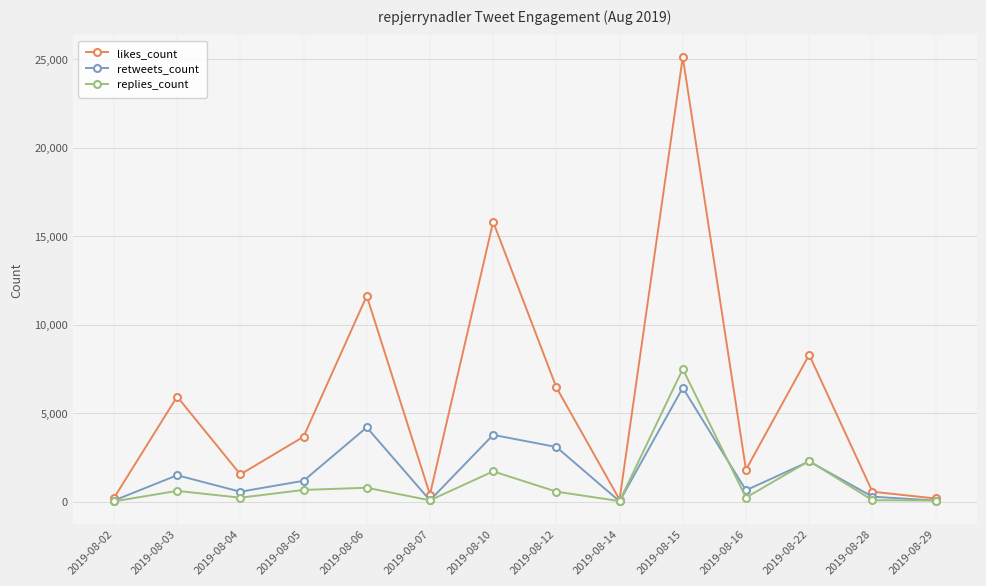

How many data points does each series have?

14